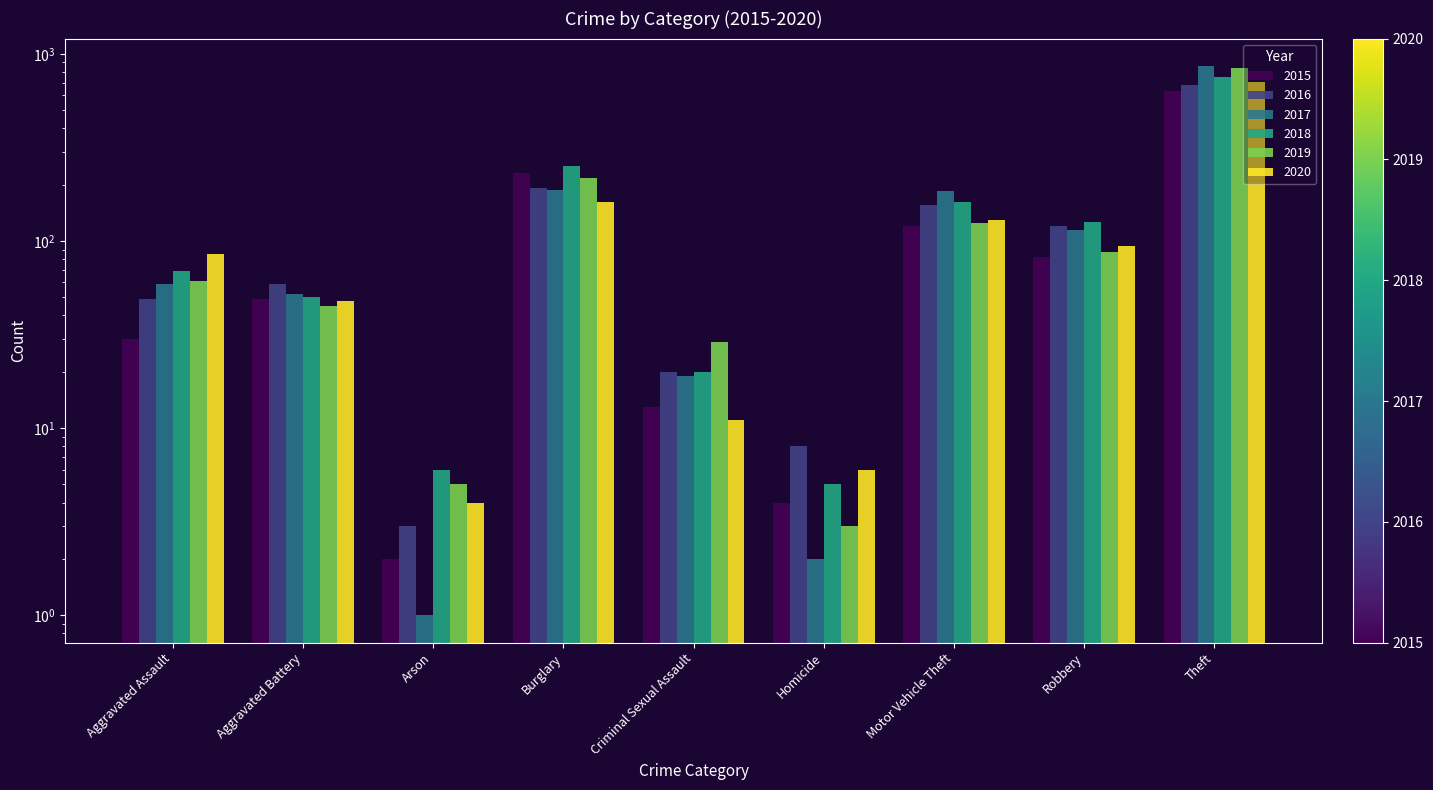

Reading right to left, what are all the values shown in this chart?

2015: 633	82	120	4	13	232	2	49	30
2016: 681	120	155	8	20	191	3	59	49
2017: 861	114	184	2	19	187	1	52	59
2018: 756	126	161	5	20	251	6	50	69
2019: 838	87	124	3	29	218	5	45	61
2020: 708	94	129	6	11	162	4	48	85